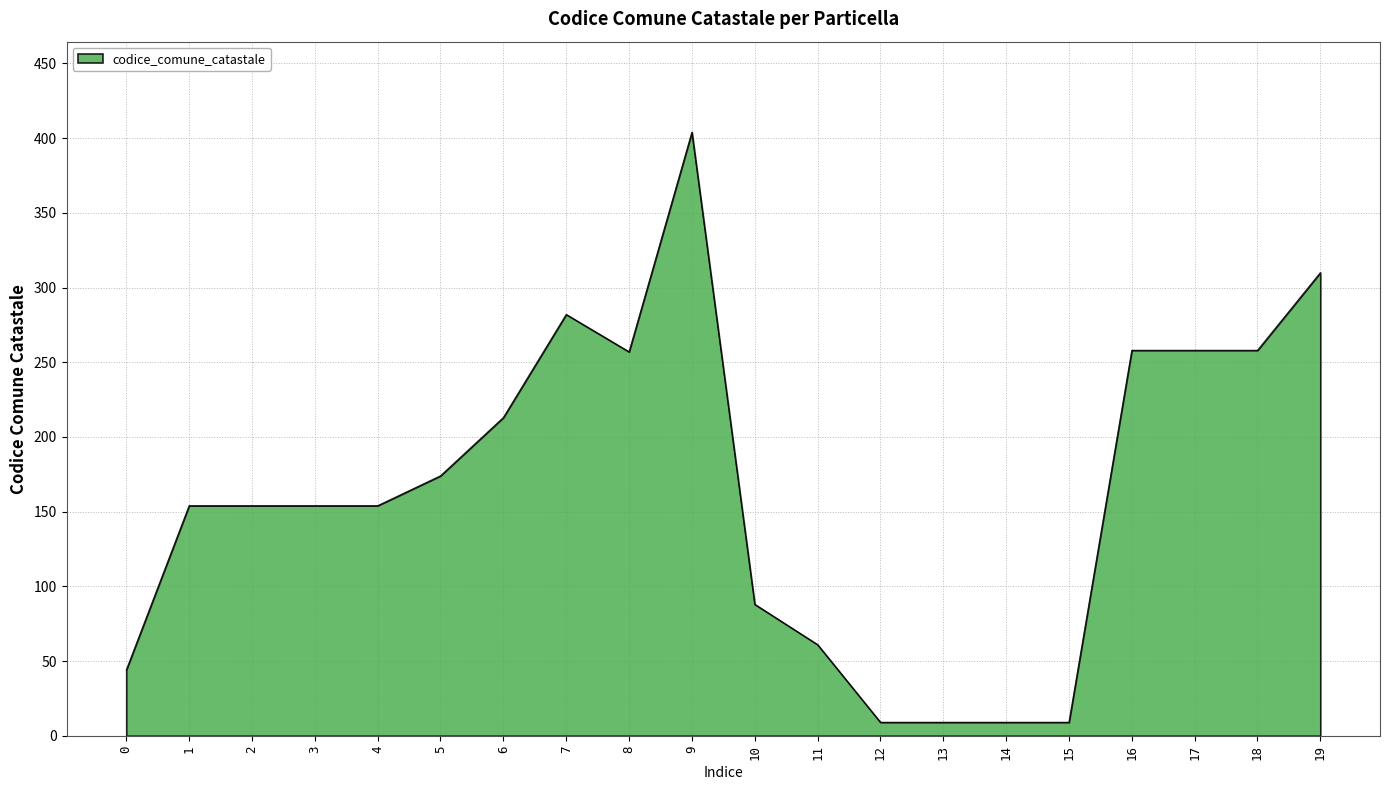

What is the change in value from 11 to 19?

+249